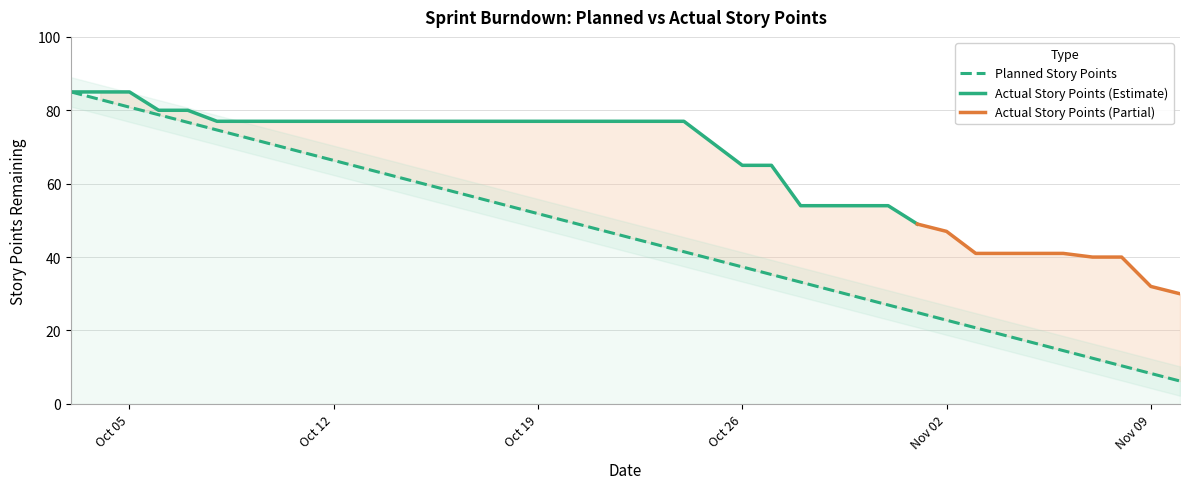

How many values are below 45?

19